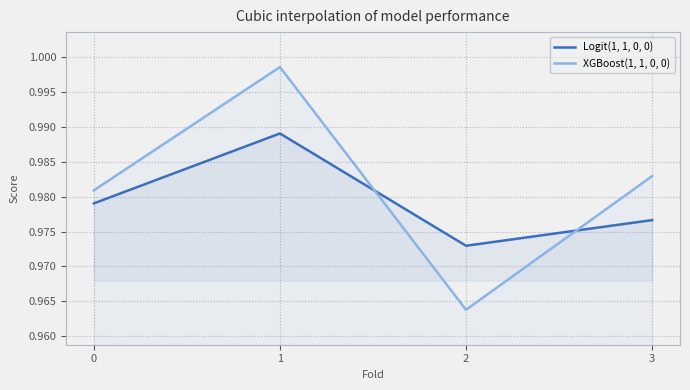

Is the value of XGBoost(1, 1, 0, 0) at 1 greater than the value of Logit(1, 1, 0, 0) at 0?

Yes